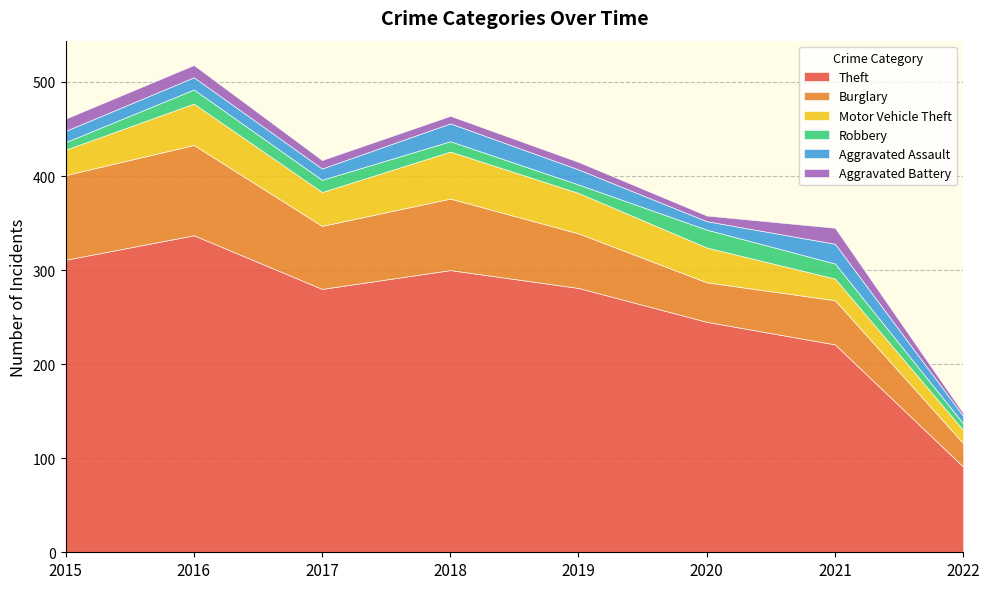

How many distinct data groups are displayed?

6